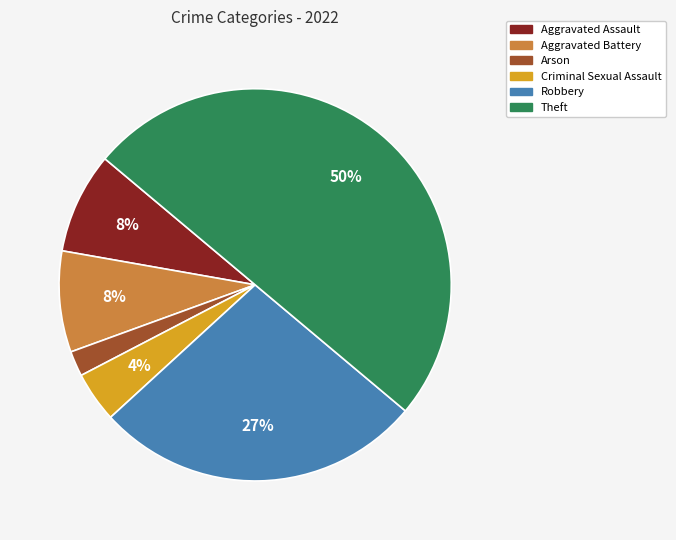

To the nearest percent, what is the average slice percentage?

17%